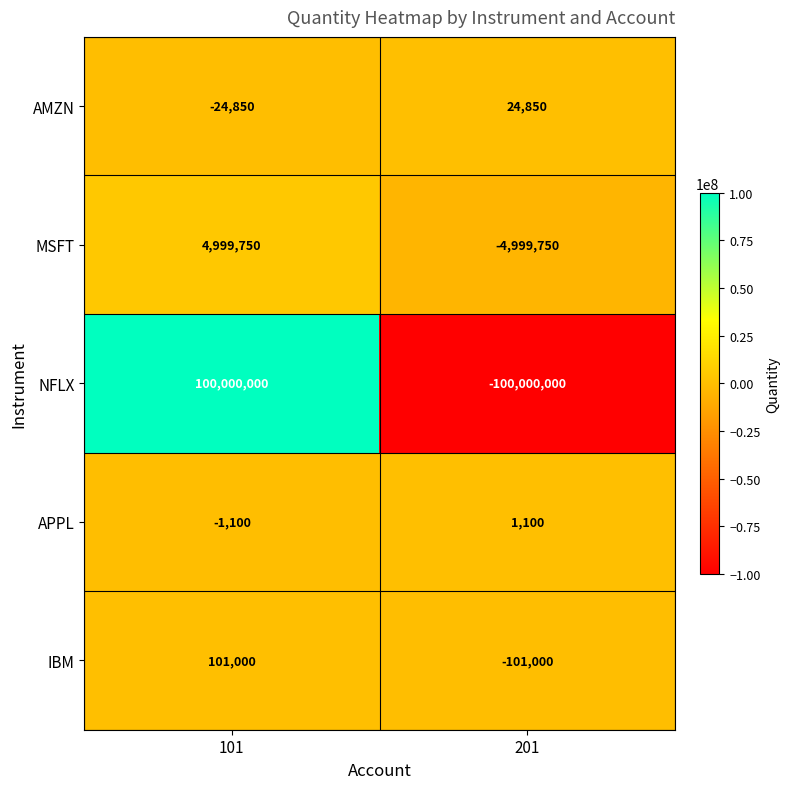

What is the approximate value of IBM at 101, to the nearest 50?

101000